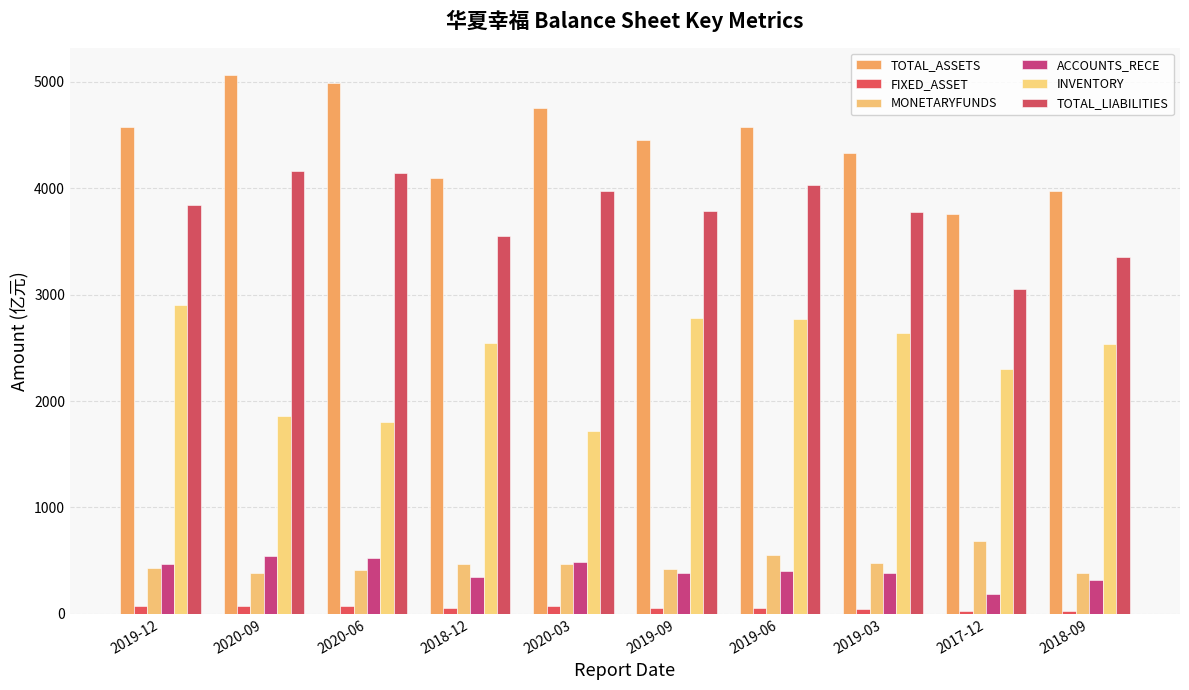

List the series in order of their peak value, highest first.

TOTAL_ASSETS, TOTAL_LIABILITIES, INVENTORY, MONETARYFUNDS, ACCOUNTS_RECE, FIXED_ASSET